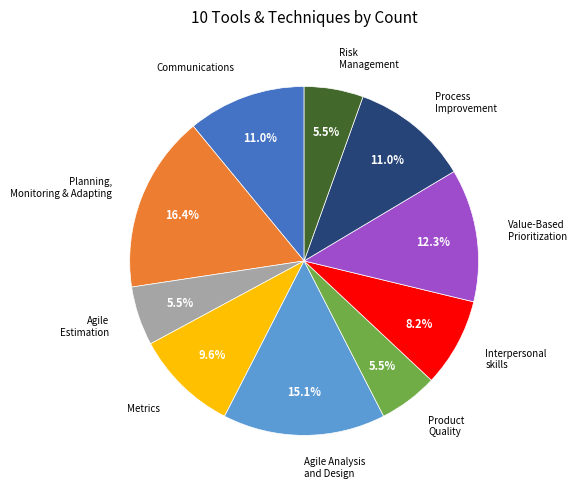

Does any single category account for the majority?

No